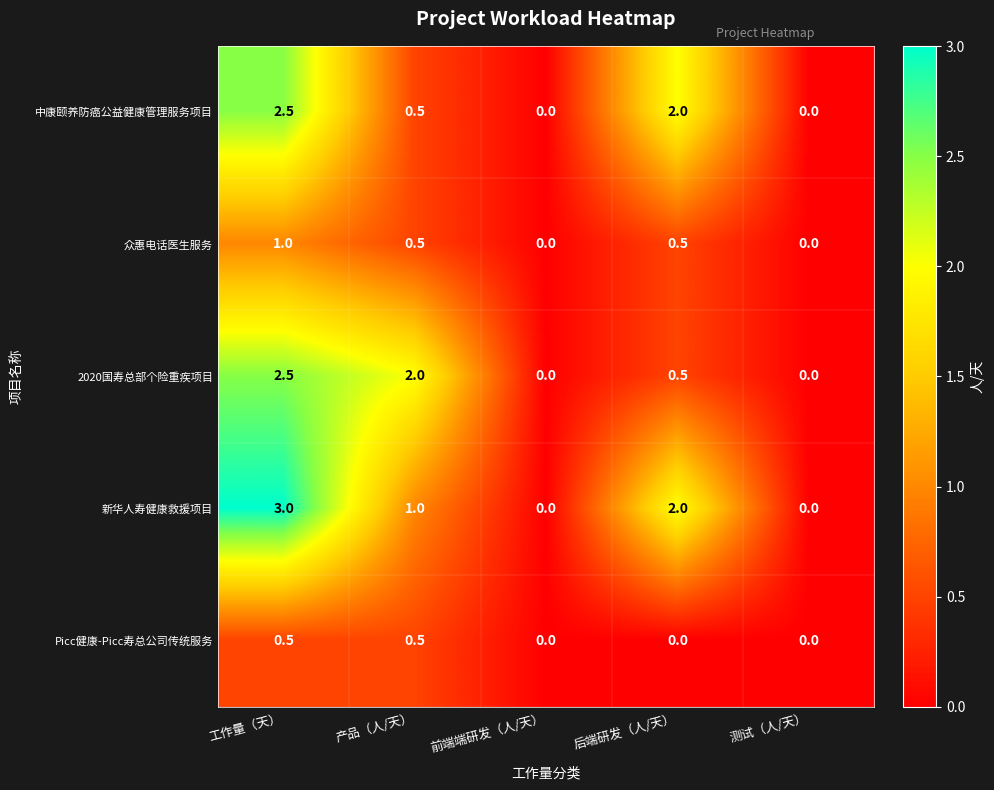

Reading right to left, what are all the values shown in this chart?

中康颐养防癌公益健康管理服务项目: 0.0	2.0	0.0	0.5	2.5
众惠电话医生服务: 0.0	0.5	0.0	0.5	1.0
2020国寿总部个险重疾项目: 0.0	0.5	0.0	2.0	2.5
新华人寿健康救援项目: 0.0	2.0	0.0	1.0	3.0
Picc健康-Picc寿总公司传统服务: 0.0	0.0	0.0	0.5	0.5